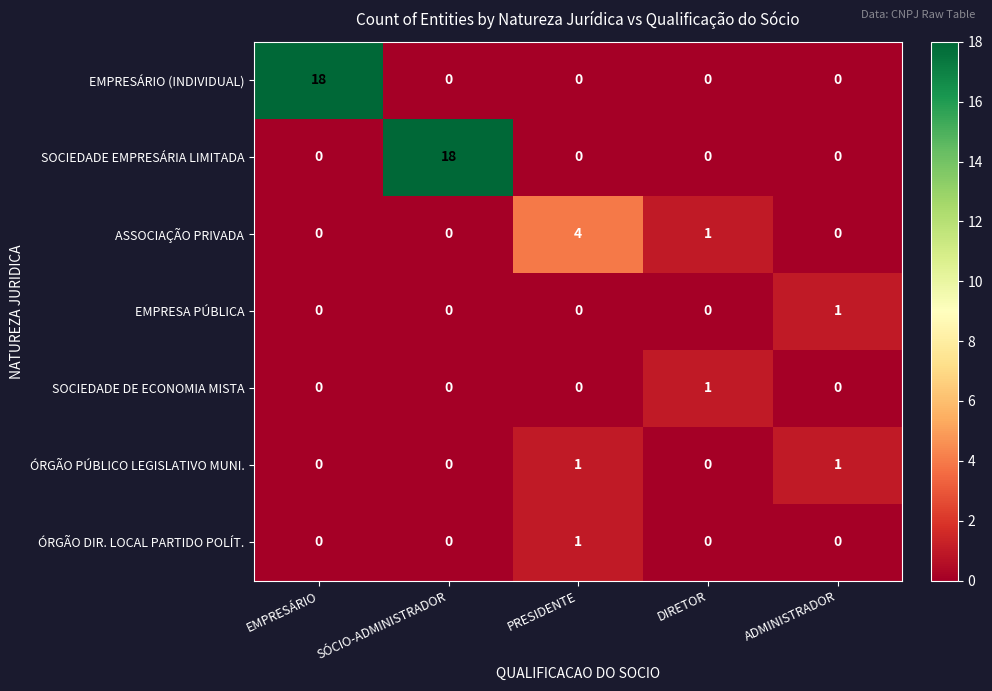

The EMPRESÁRIO (INDIVIDUAL) series shows 11 at EMPRESÁRIO. True or false?

False